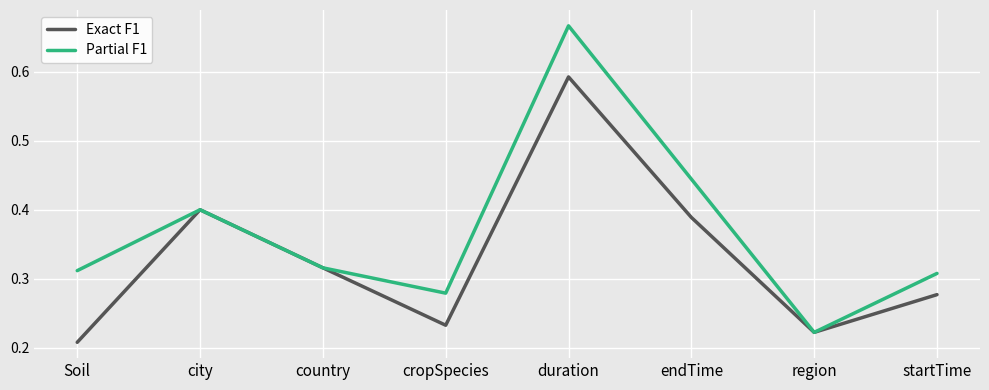

How many Exact F1 values are between 0 and 1?

8